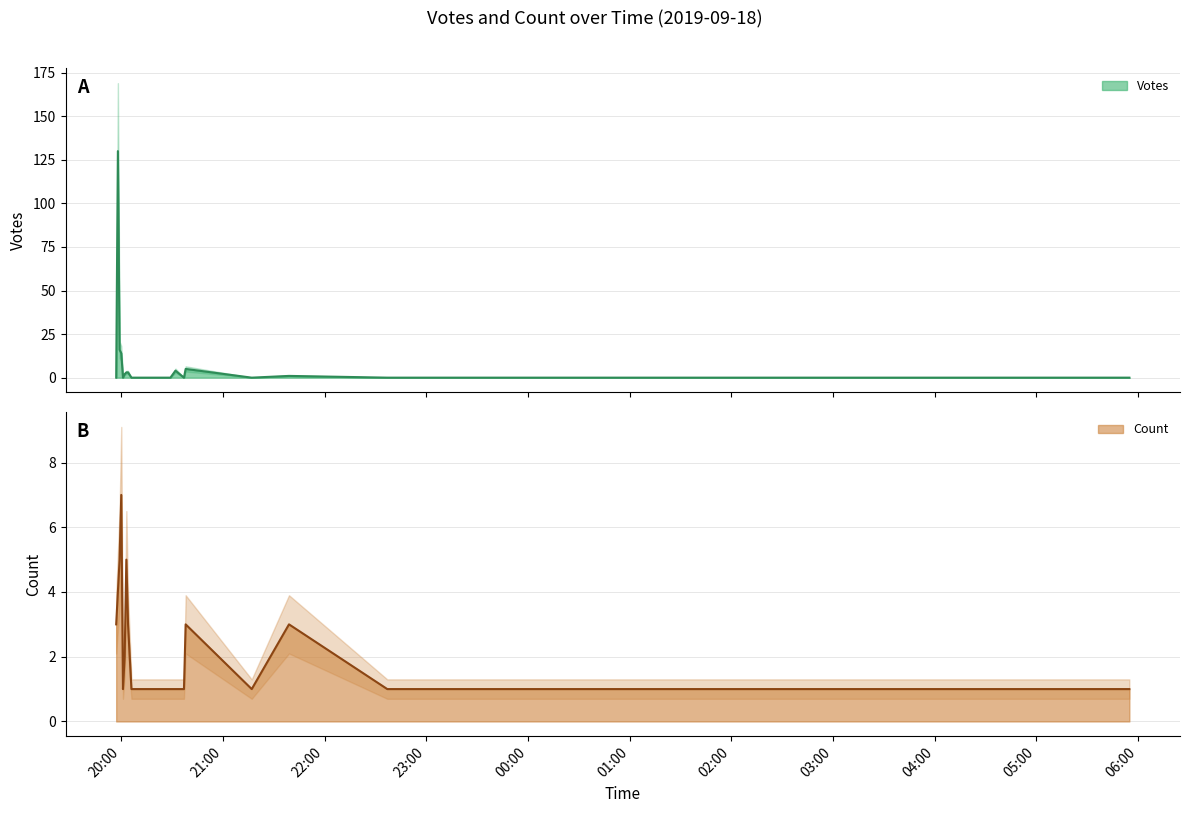

At which label does Count reach its minimum?

2019-09-18 20:01